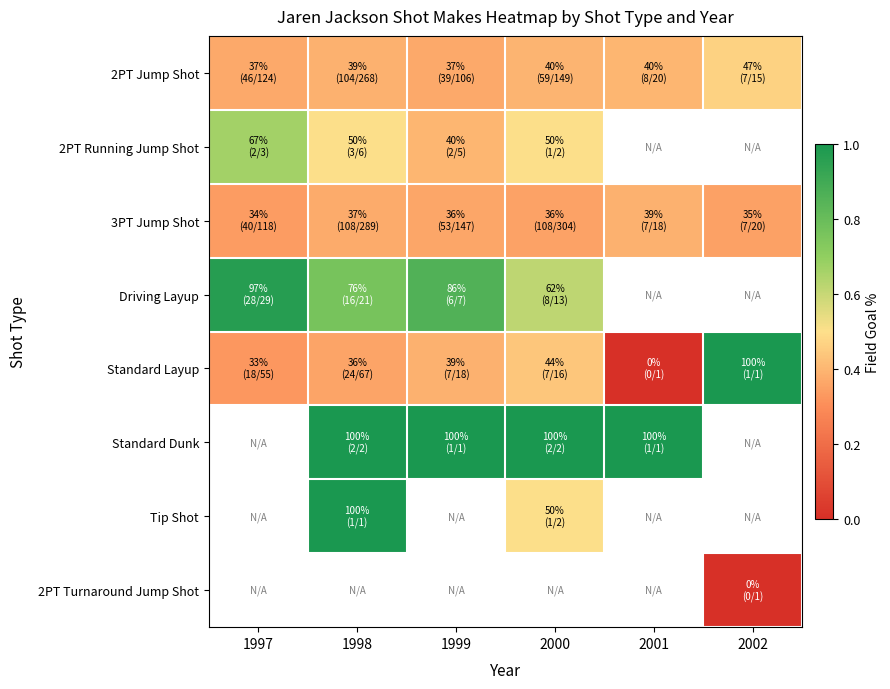

How many series are shown in this chart?

8